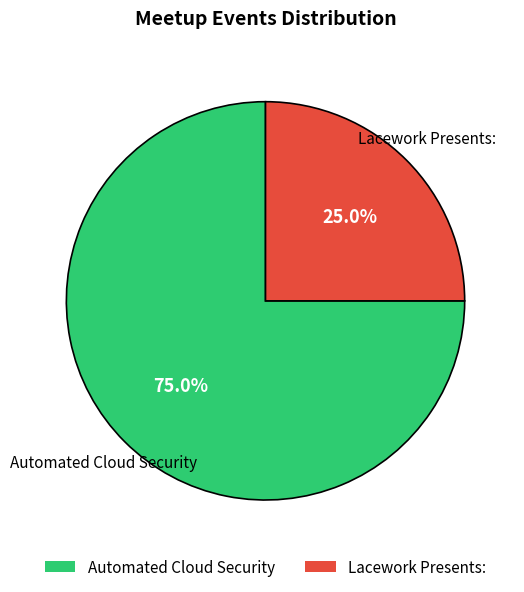

Which category has the smallest portion of the pie?

Lacework Presents: